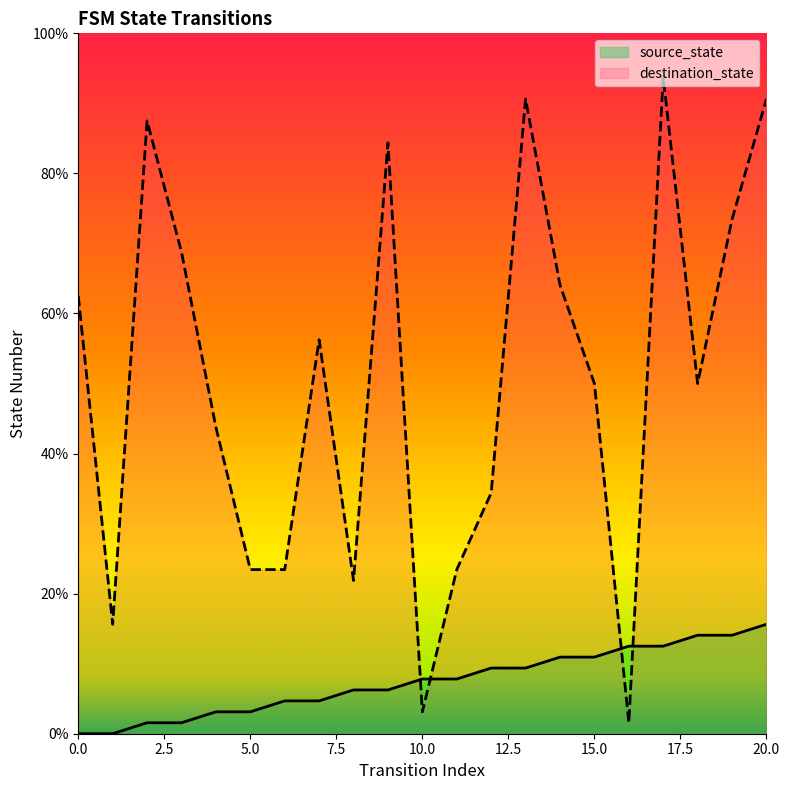

Does the chart have visible grid lines?

No